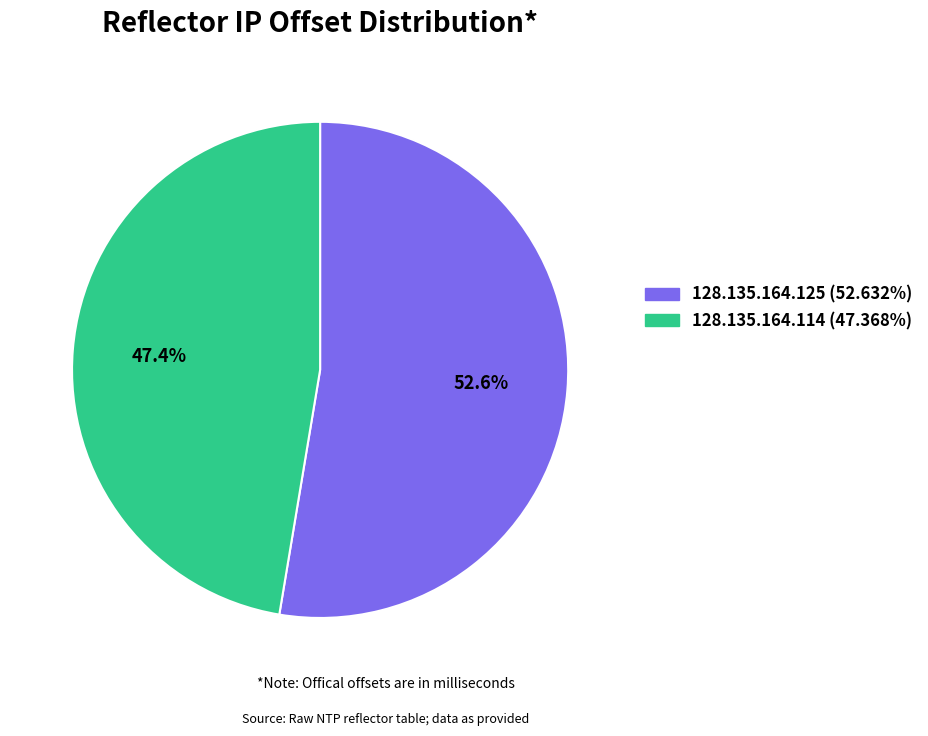

Count the number of slices in the pie.

2